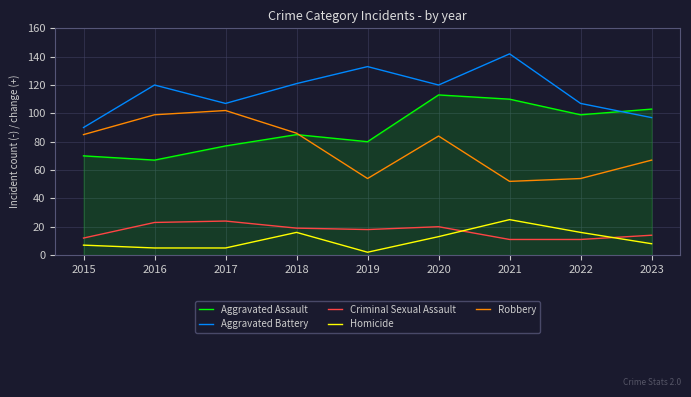

At which category does the chart reach its peak across all series?

2021